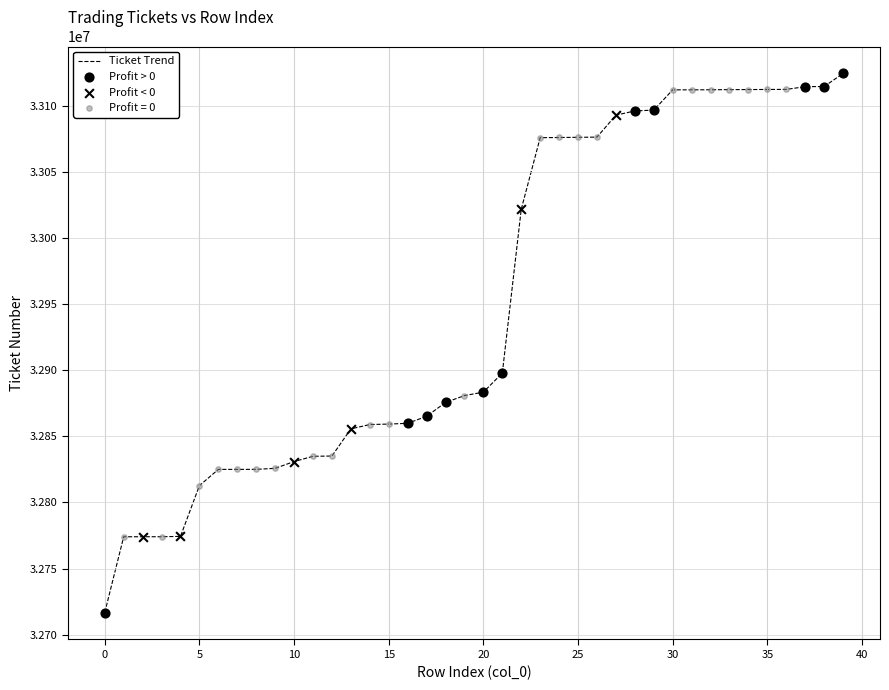

What is the difference between the maximum and minimum values?

407373